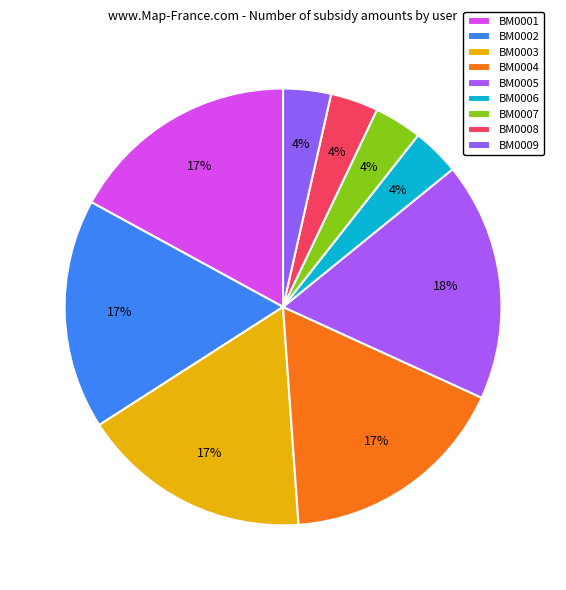

Is BM0003 the majority of the pie?

No